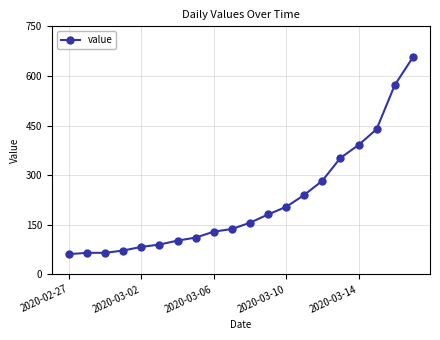

Is this an area chart (filled region under the line)?

No